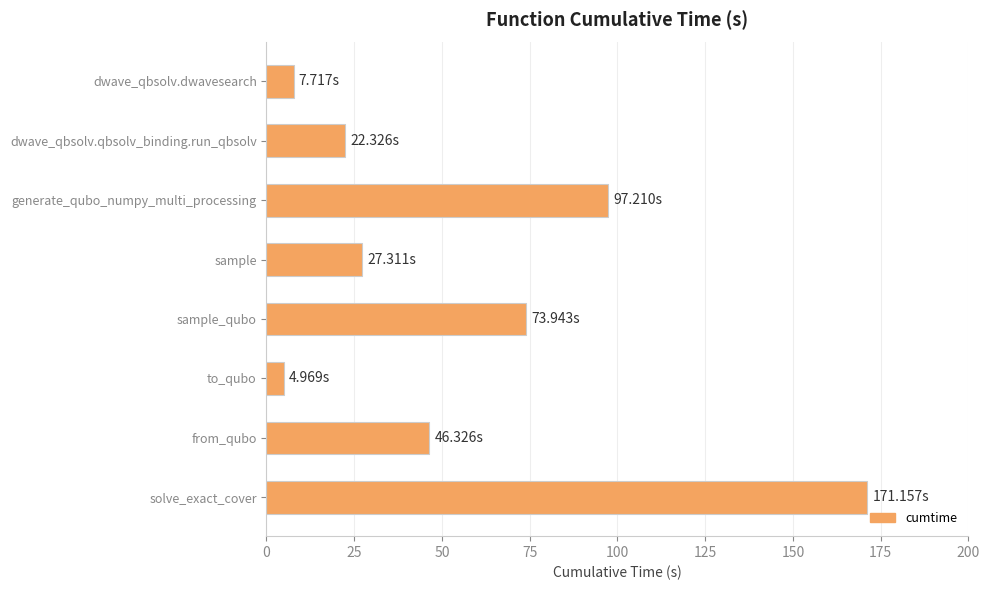

List the labels in order of value, largest first.

solve_exact_cover, generate_qubo_numpy_multi_processing, sample_qubo, from_qubo, sample, dwave_qbsolv.qbsolv_binding.run_qbsolv, dwave_qbsolv.dwavesearch, to_qubo